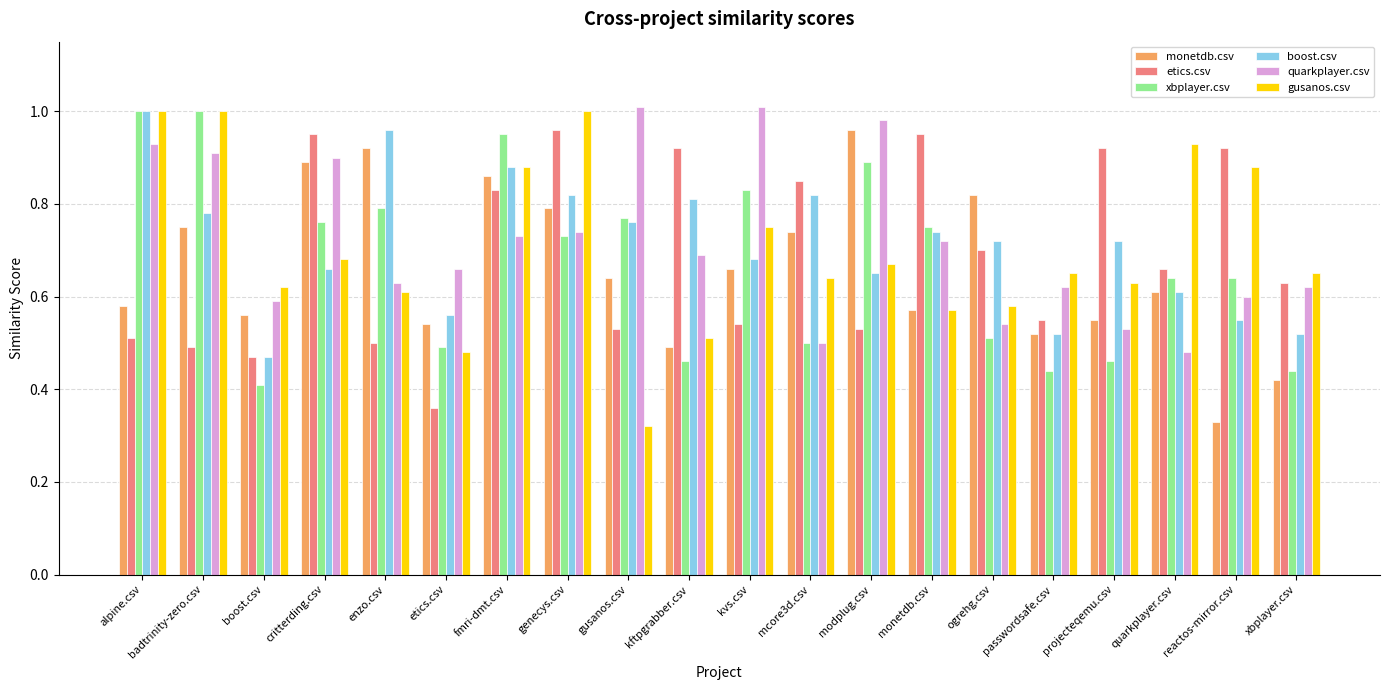

Is it true that quarkplayer.csv equals 0.6 at xbplayer.csv?

True